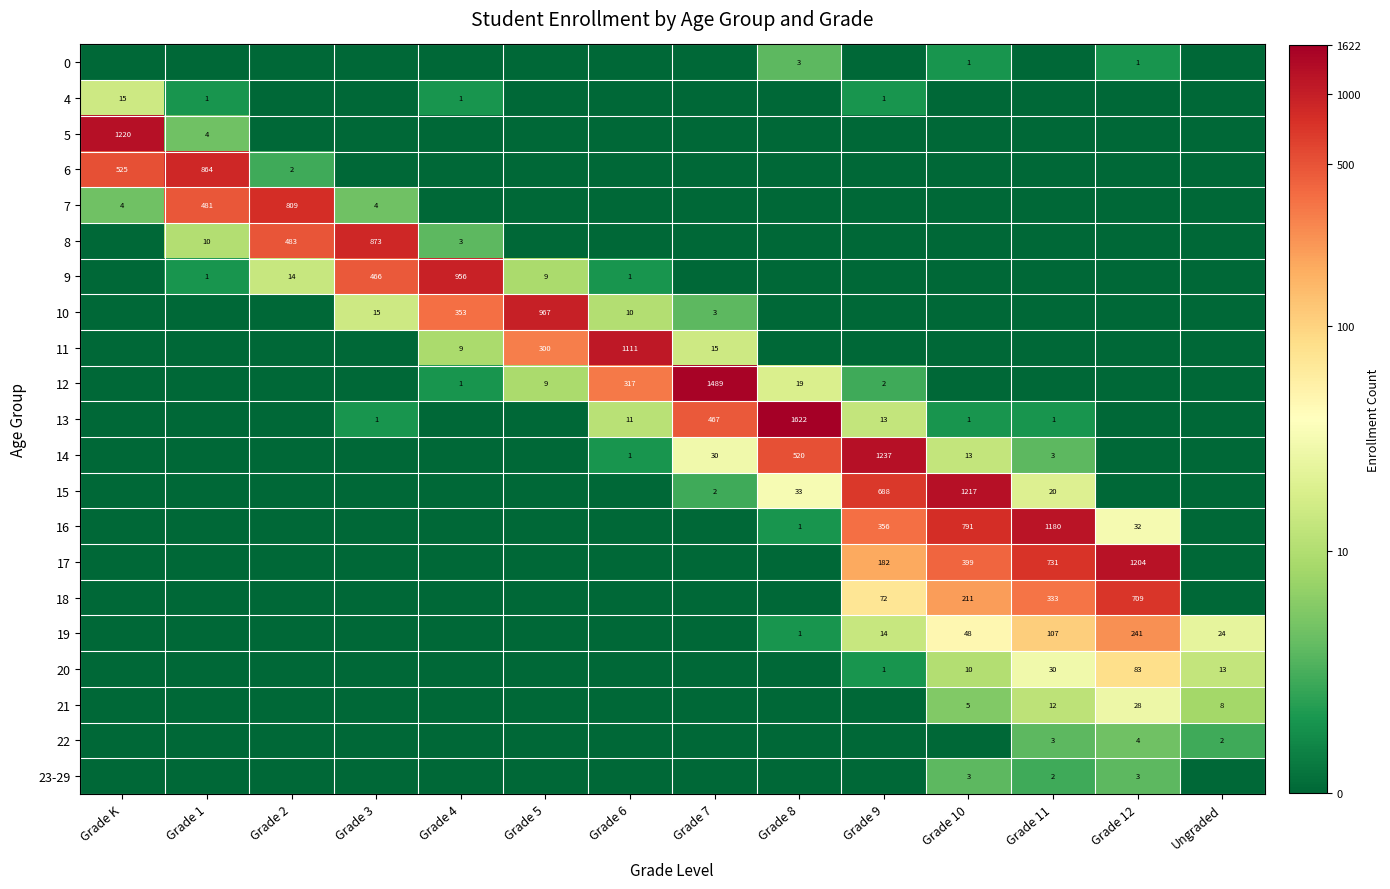

True or false: 9 has a value of 1554 at Grade 4.

False